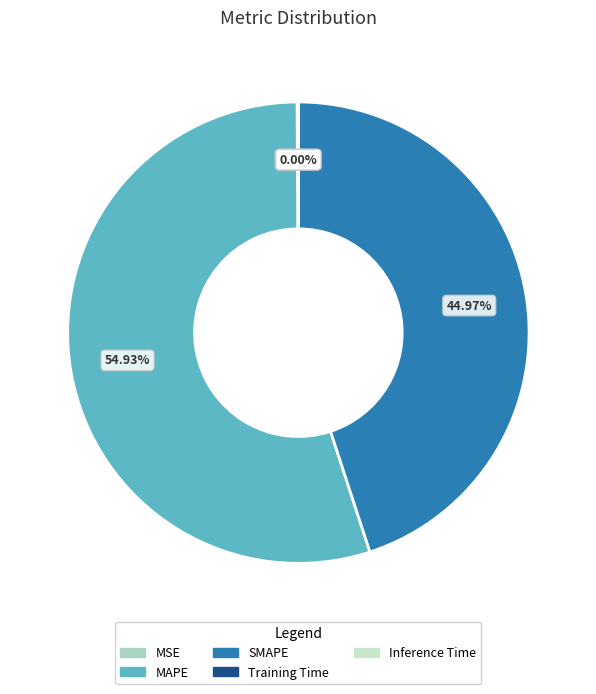

Rank the categories by value from highest to lowest.

MAPE, SMAPE, MSE, Training Time, Inference Time